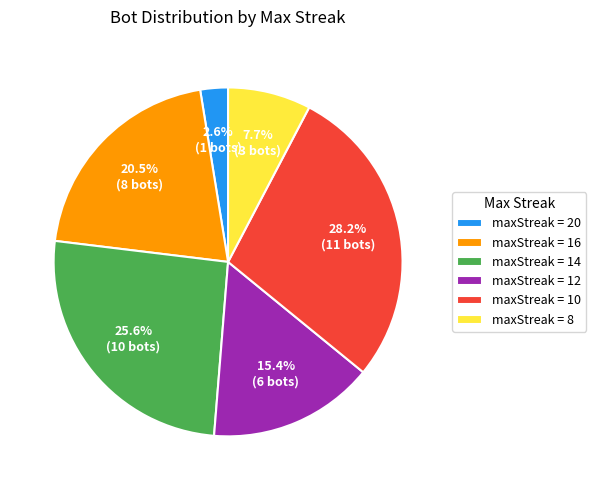

Does maxStreak = 12 represent more than half of the total?

No